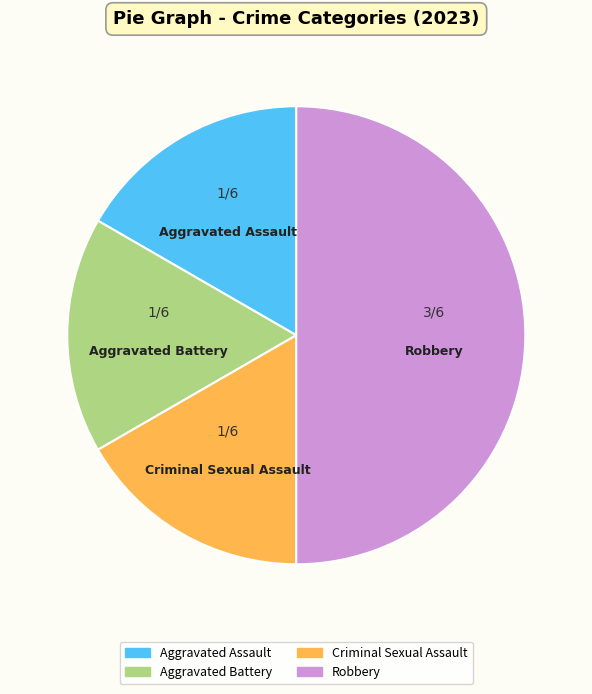

Which slice is the largest?

Robbery